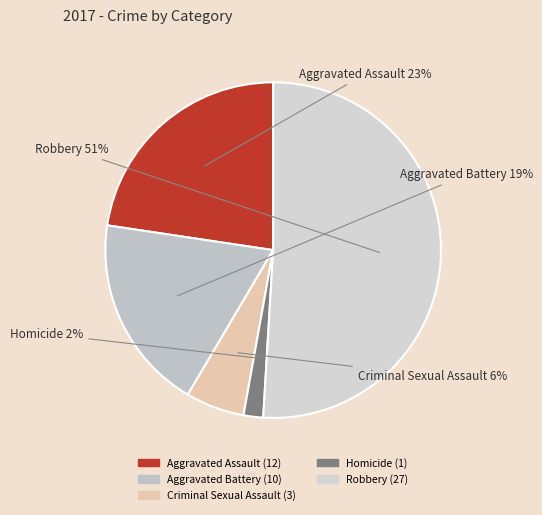

Count the number of slices in the pie.

5